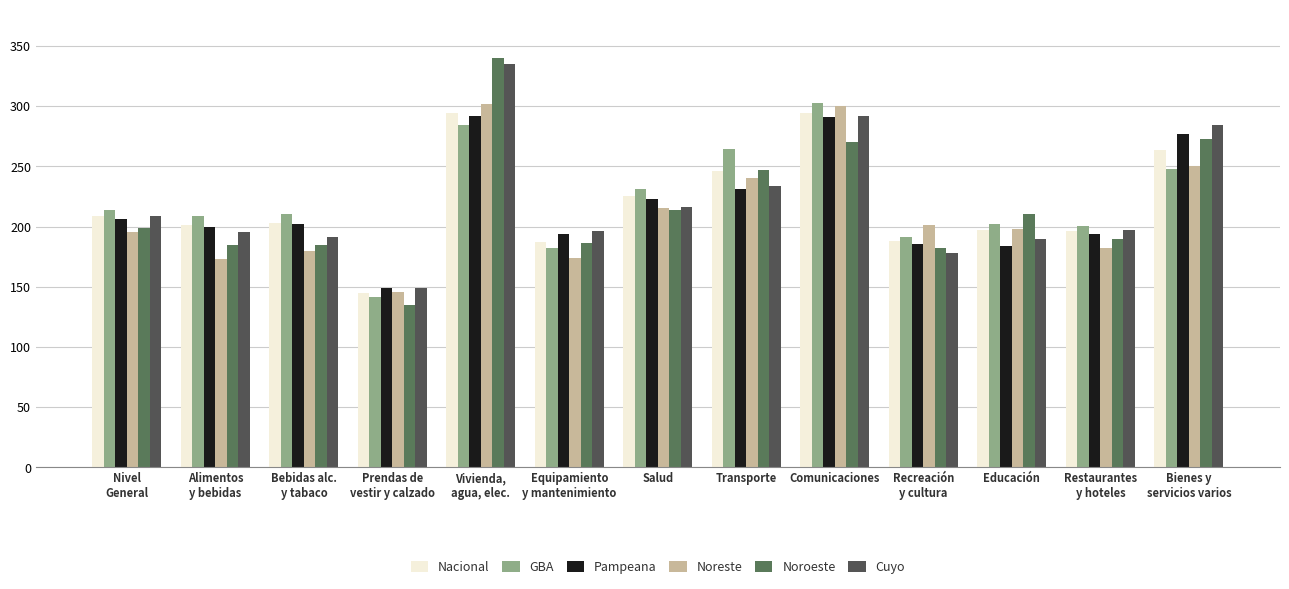

How many data points in Noreste are above 197?

7